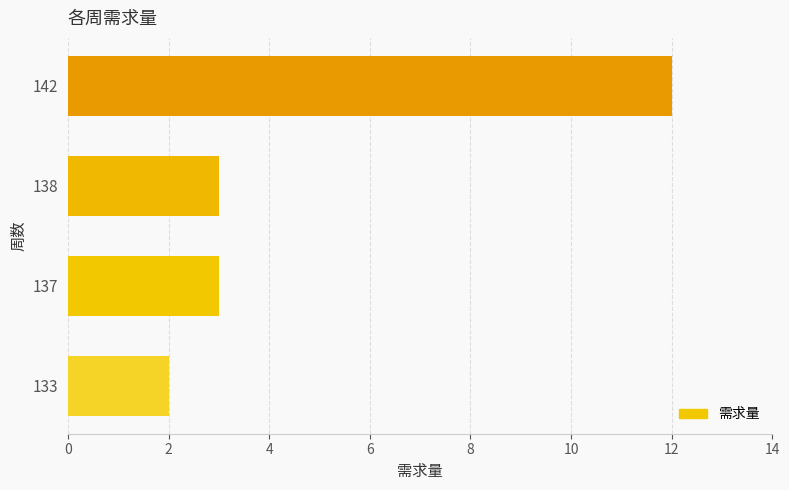

What value does the data have at 137?

3